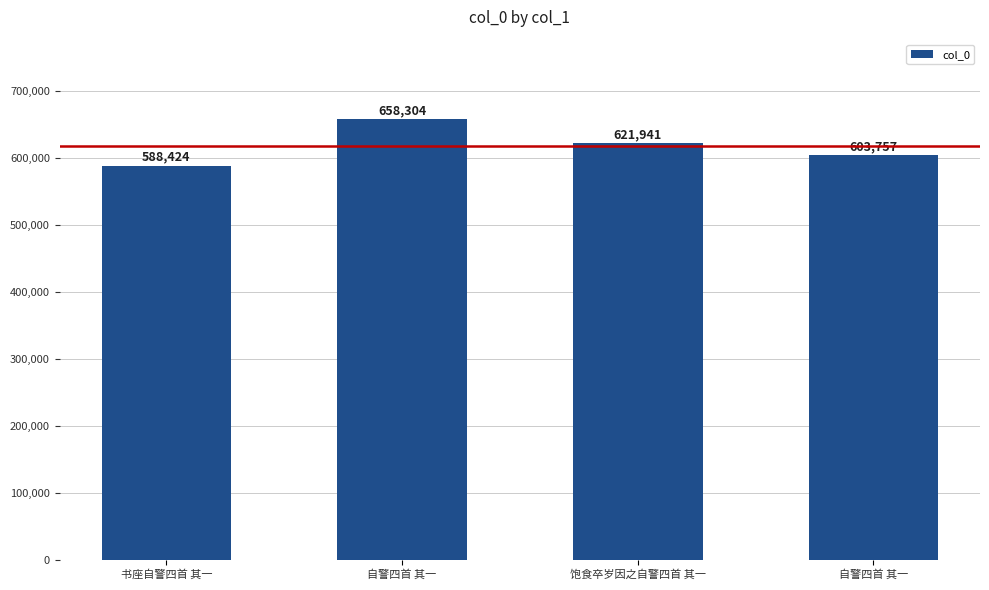

List the labels in order of value, largest first.

自警四首 其一, 饱食卒岁因之自警四首 其一, 自警四首 其一, 书座自警四首 其一